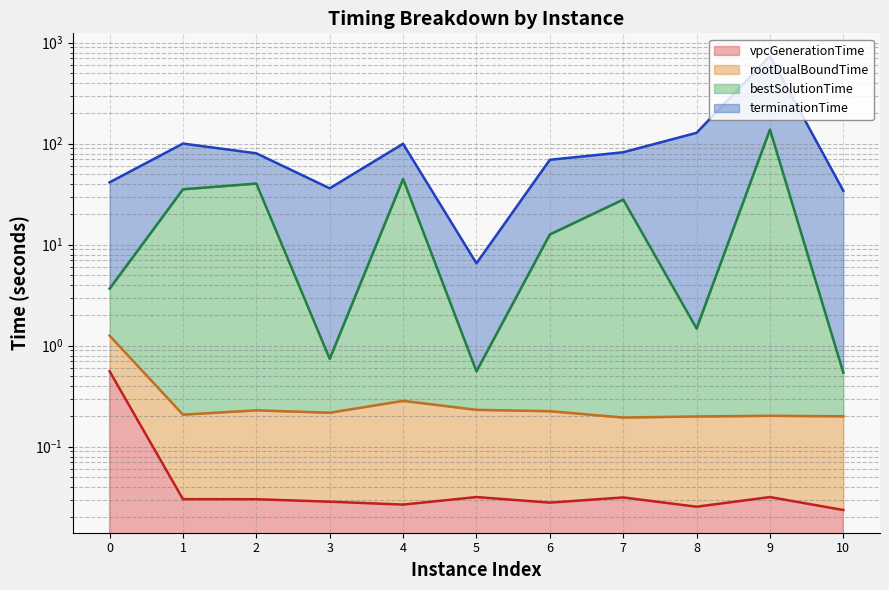

What is the sum of all rootDualBoundTime values?

3.5